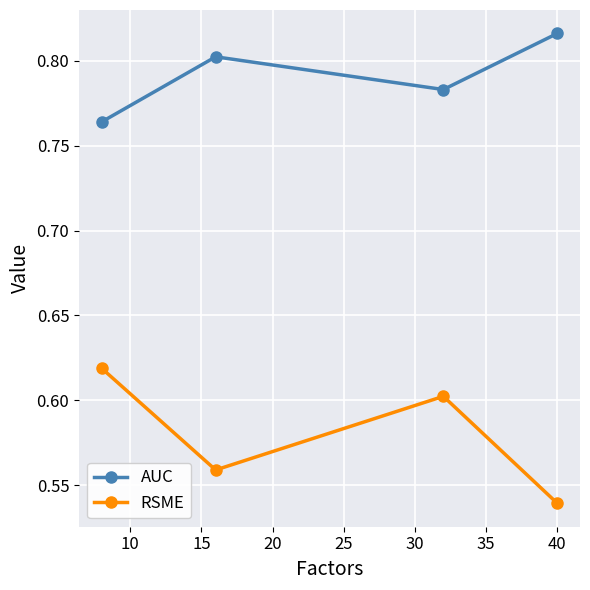

Which series has the largest total across all categories?

AUC